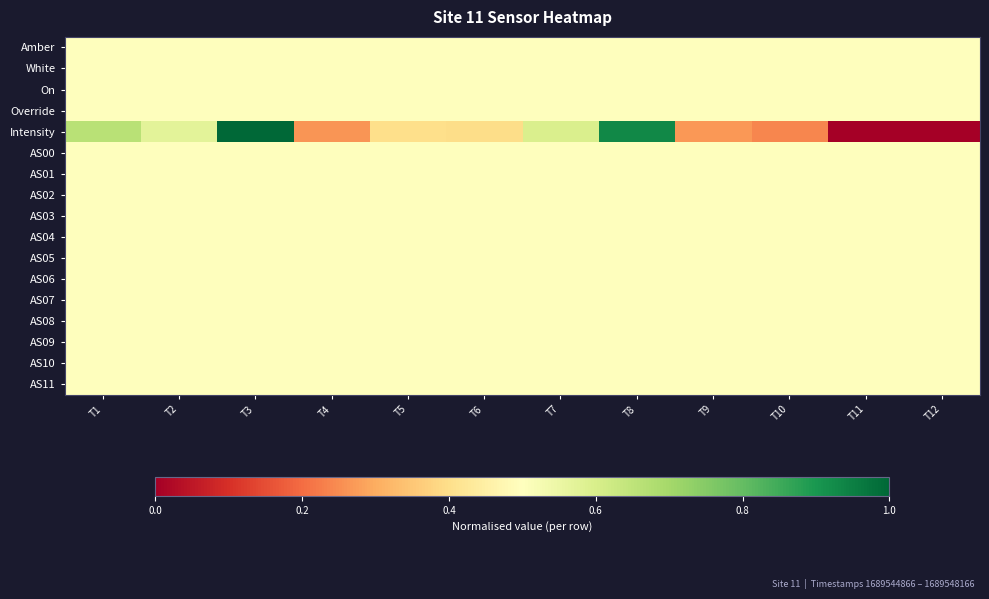

At how many categories does at least one series exceed 0?

12